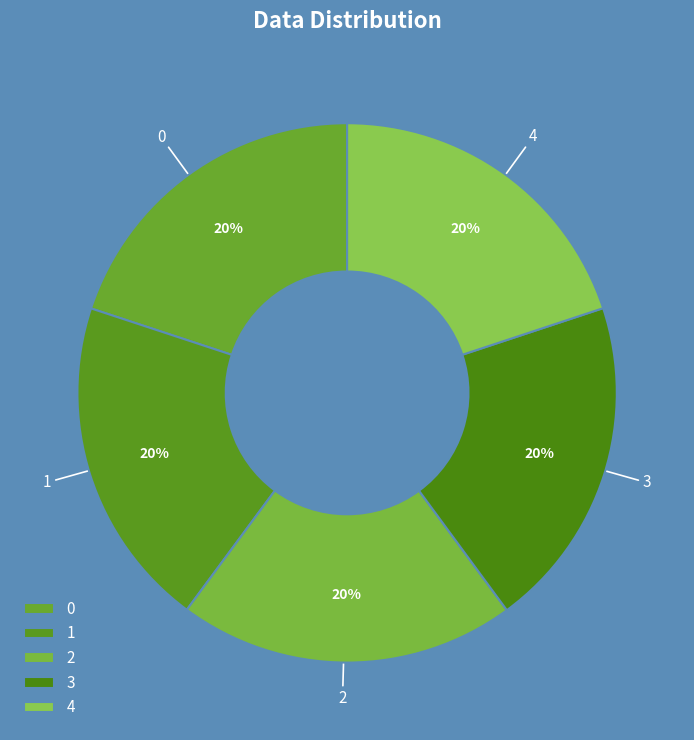

Does any single category account for the majority?

No